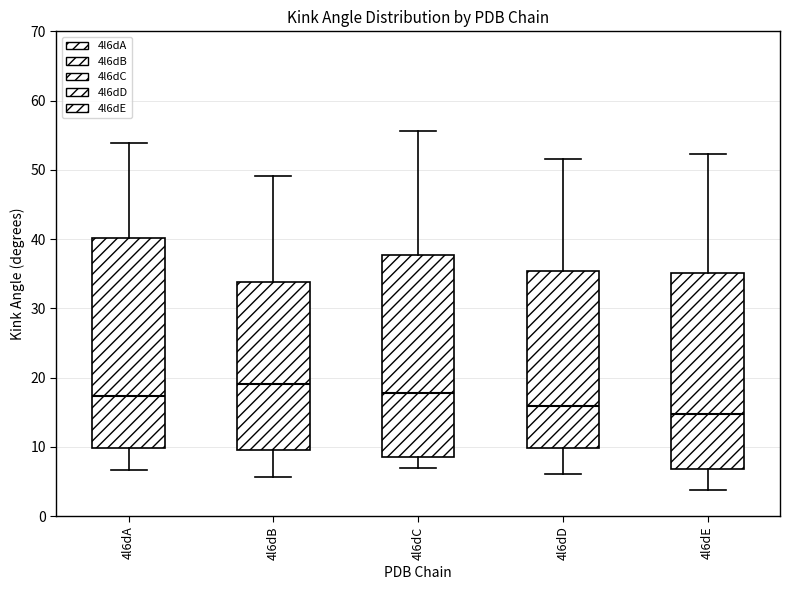

Reading left to right, transcribe this box plot: for each box, give where its median line is, the range the box spans, and where its two whiskers end, as read against the y-axis. The values are not printed on the chart, so give them approximately, as read against the axis.

4l6dA: median 17, box 10 to 40, whiskers 7 to 54
4l6dB: median 19, box 10 to 34, whiskers 6 to 49
4l6dC: median 18, box 9 to 38, whiskers 7 to 56
4l6dD: median 16, box 10 to 35, whiskers 6 to 52
4l6dE: median 15, box 7 to 35, whiskers 4 to 52